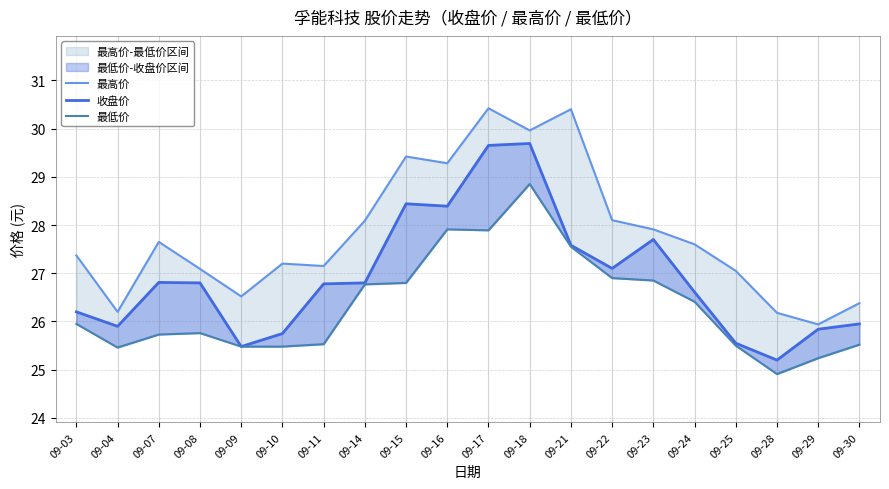

Is it true that 最低价 equals 35.0 at 09-30?

False